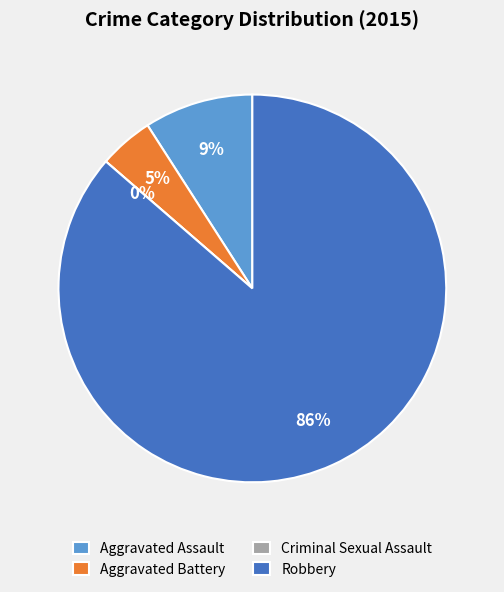

Which has a higher value, Robbery or Aggravated Battery?

Robbery